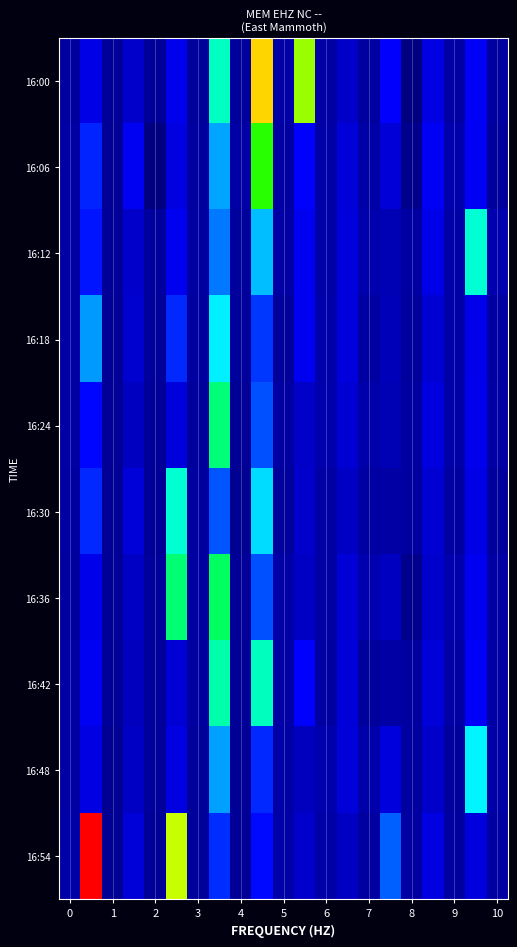

Which series has the widest spread of values?

16:54